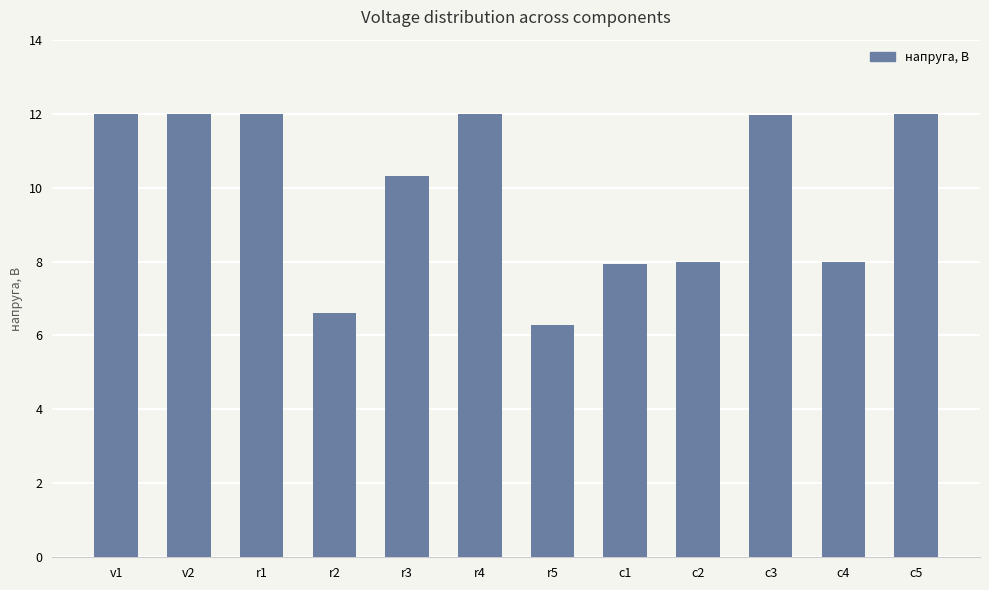

What is the label of the 6th bar from the left?

r4